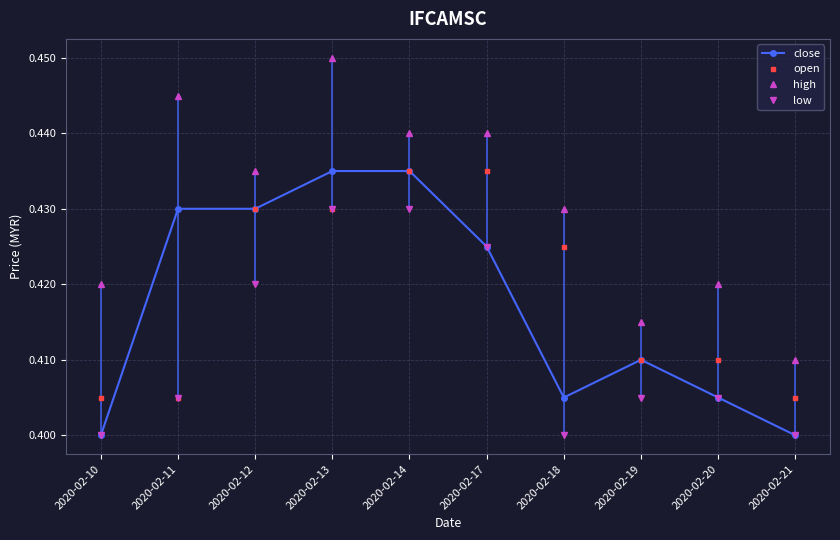

Which series has the largest total across all categories?

high